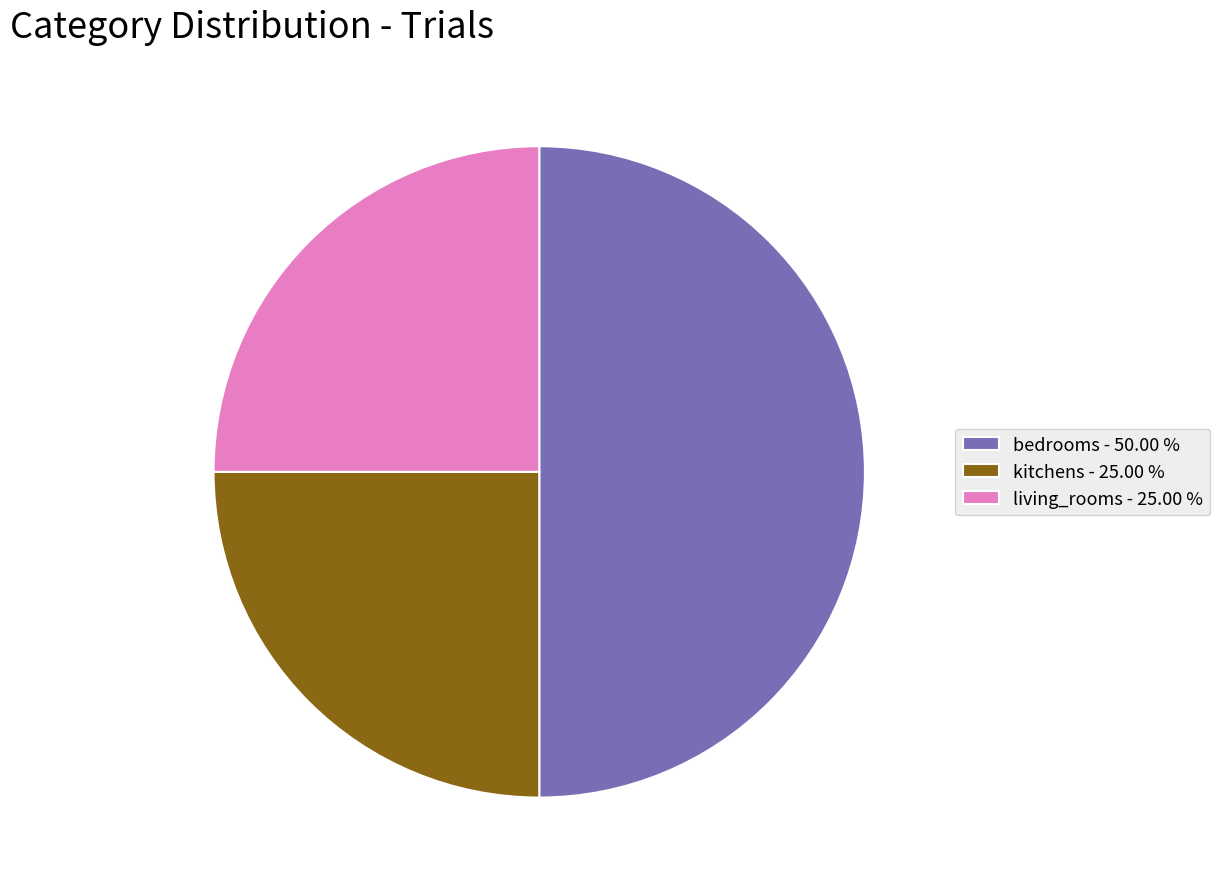

Between kitchens - 25.00 % and bedrooms - 50.00 %, which is larger?

bedrooms - 50.00 %